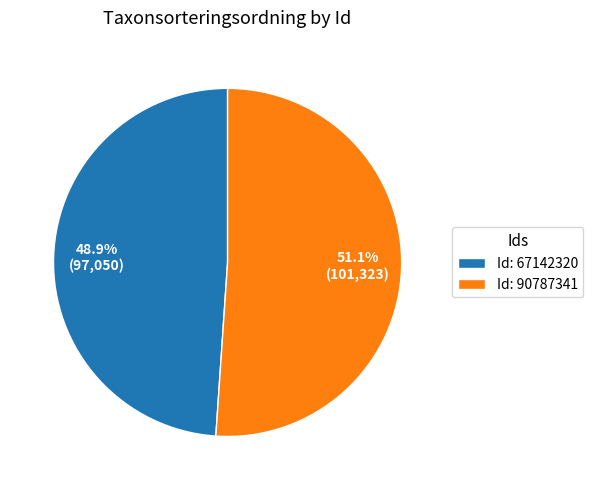

To the nearest percent, what is the difference between the largest and smallest slice percentages?

2%